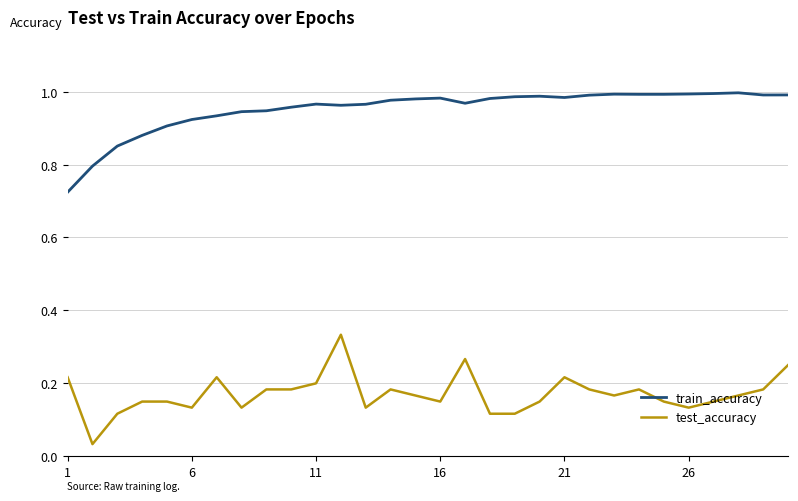

Which series has the largest total across all categories?

train_accuracy